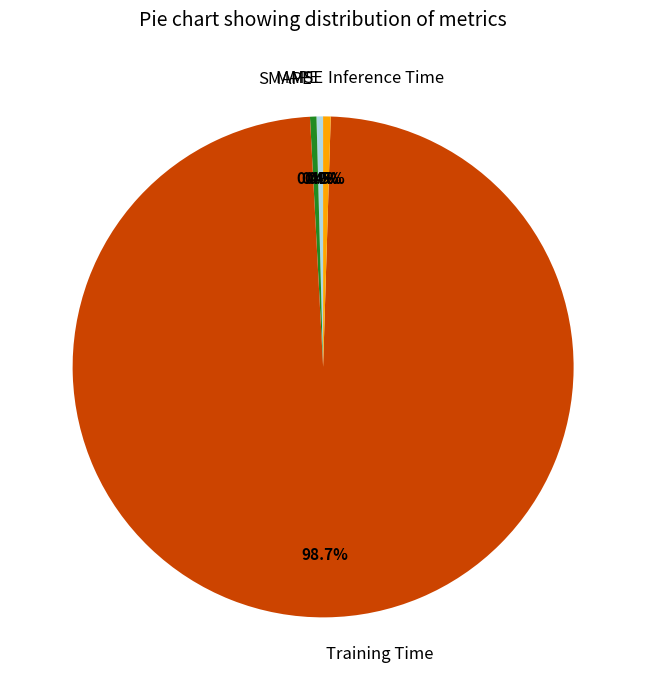

What is the total percentage of Inference Time and SMAPE?

0.9%